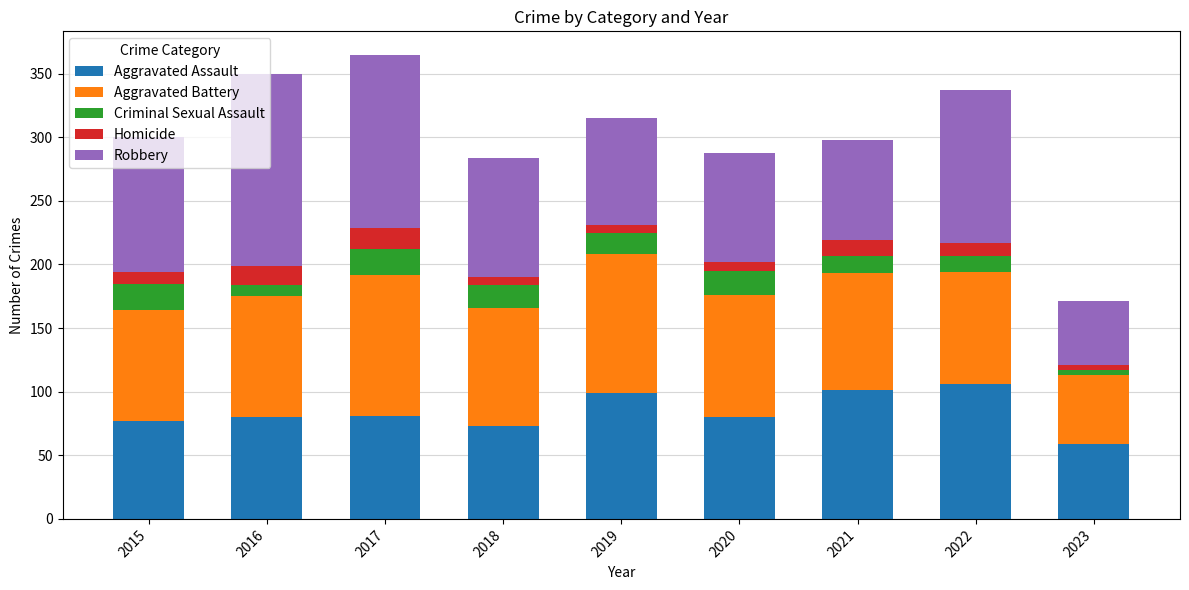

Which category has the lowest value in the Aggravated Assault series?

2023